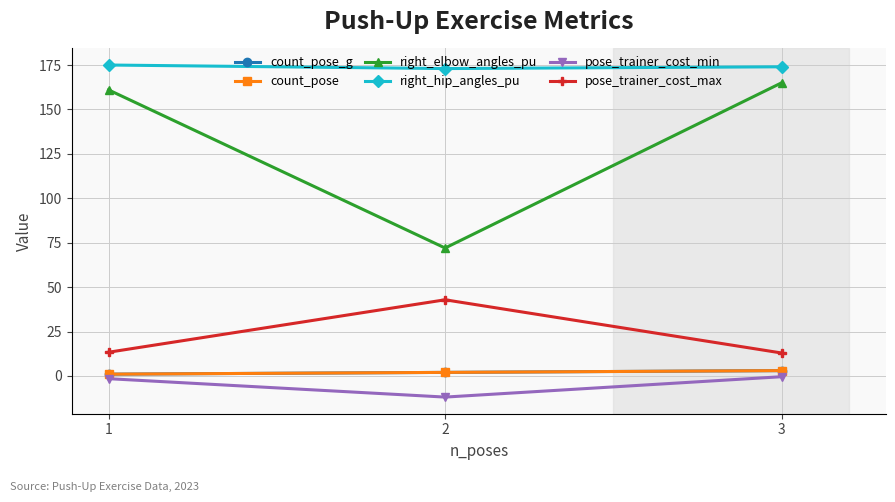

Is it true that count_pose equals 3.1 at 2?

False